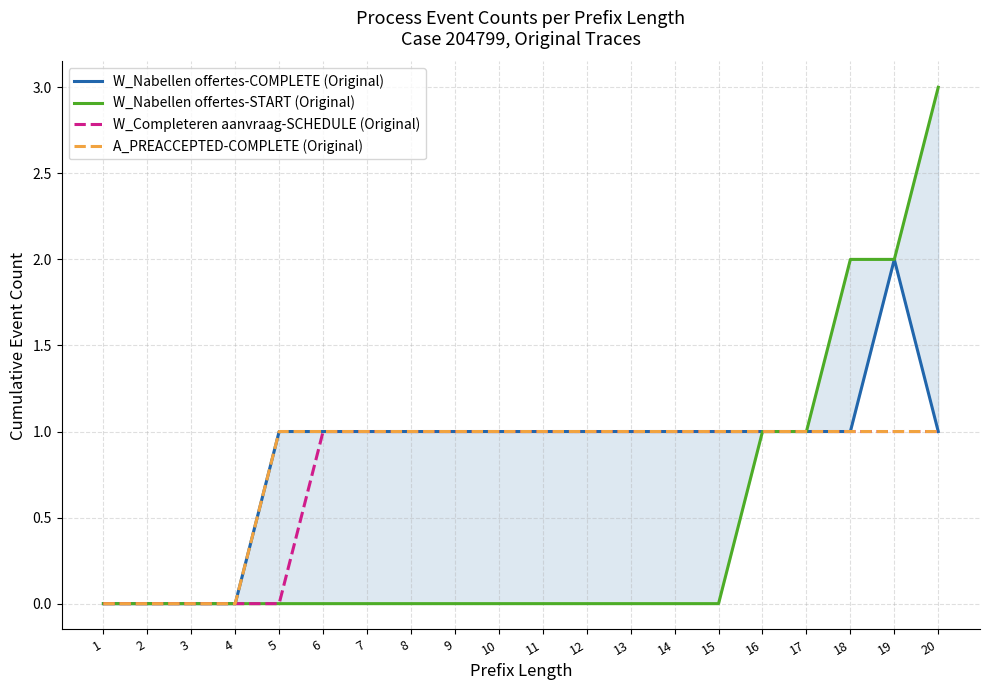

Between 17 and 4, which is larger?

17